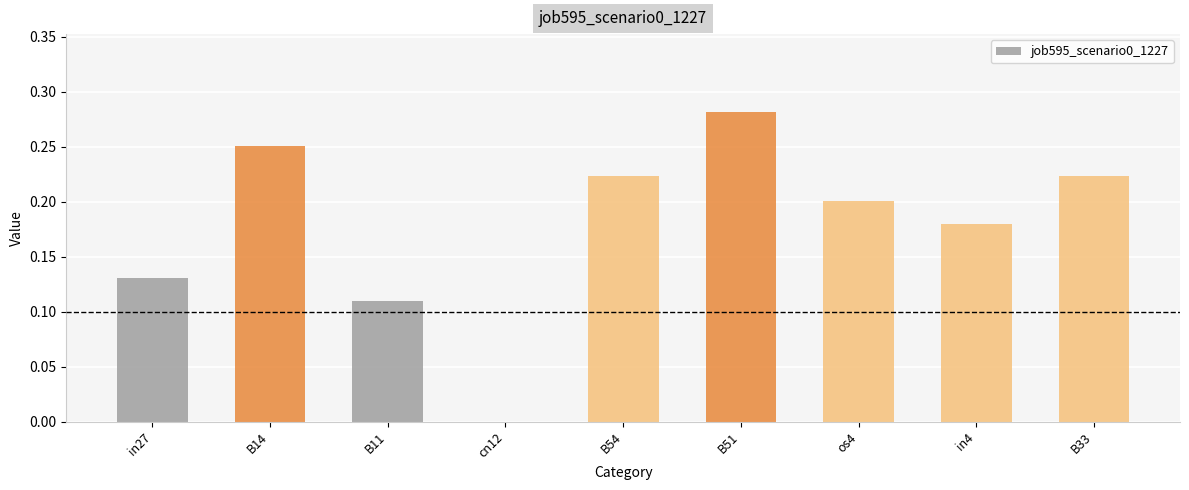

What is the sum of the values at B33 and B51?

0.5